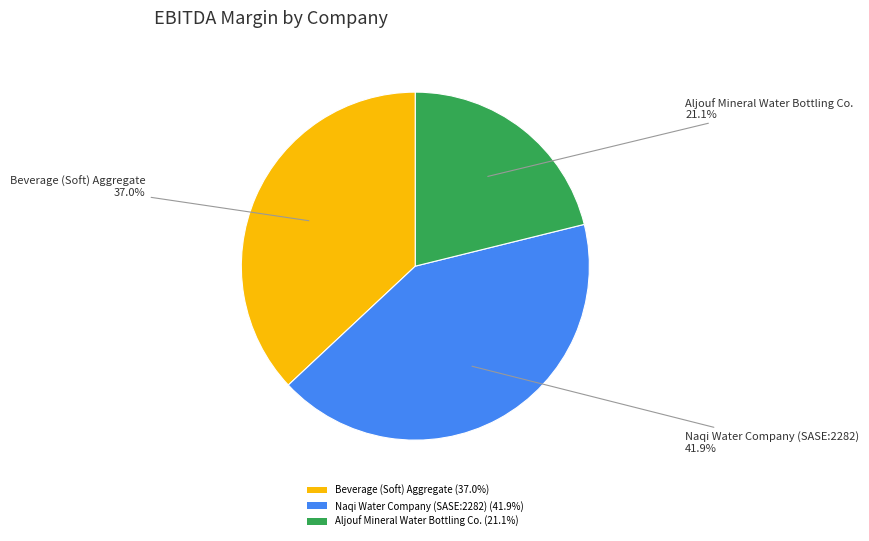

Between Naqi Water Company (SASE:2282) (41.9%) and Beverage (Soft) Aggregate (37.0%), which is larger?

Naqi Water Company (SASE:2282) (41.9%)